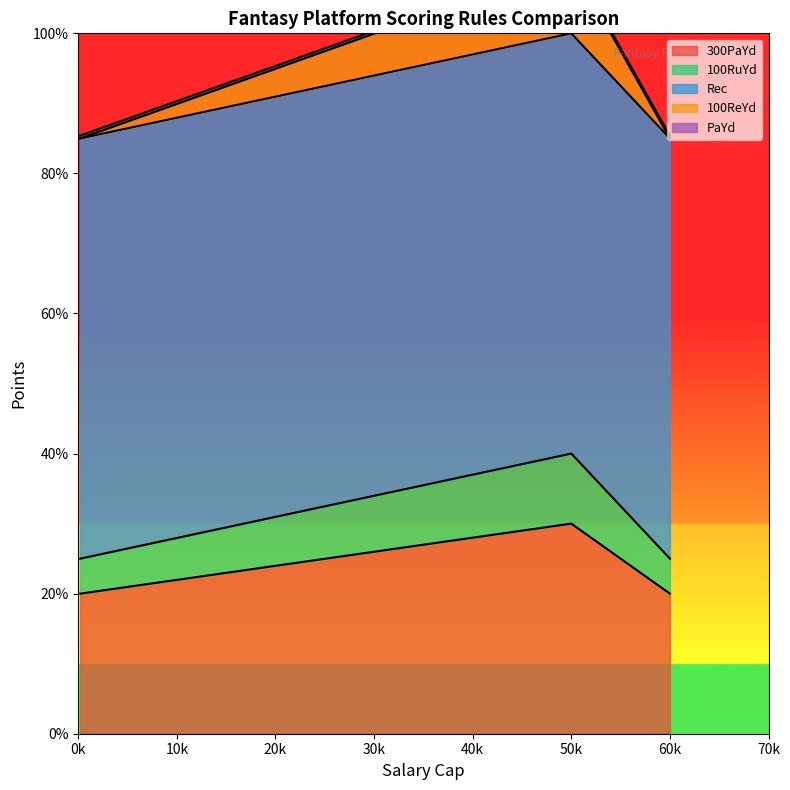

The value of Rec at DraftKings (50000) is 6.0. True or false?

True